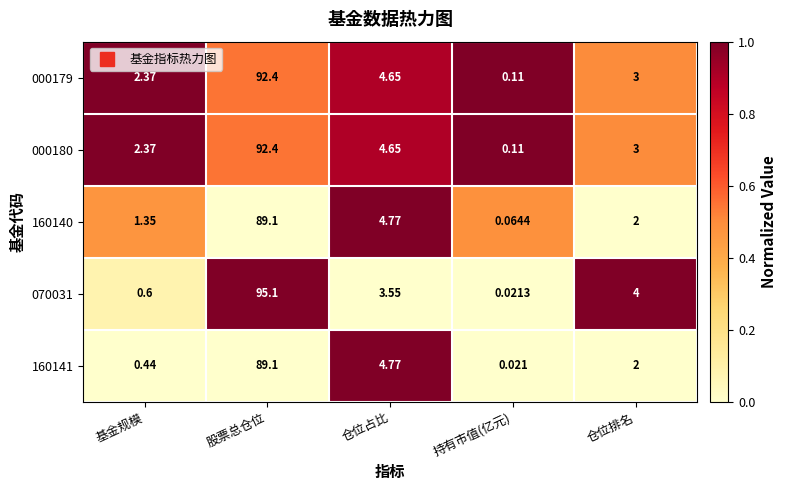

At which category is the sum across all series the highest?

股票总仓位